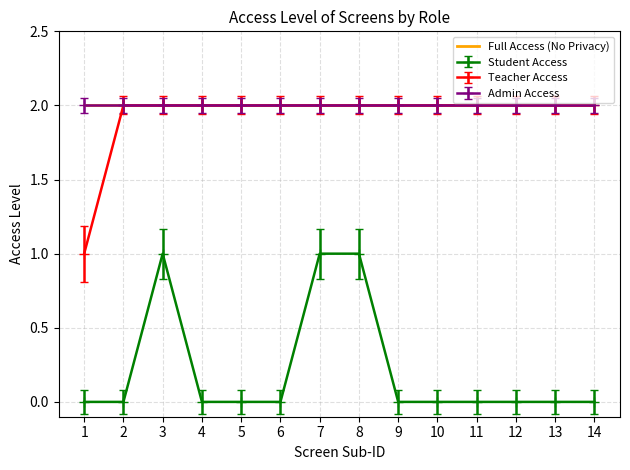

At which label does Student Access reach its minimum?

1